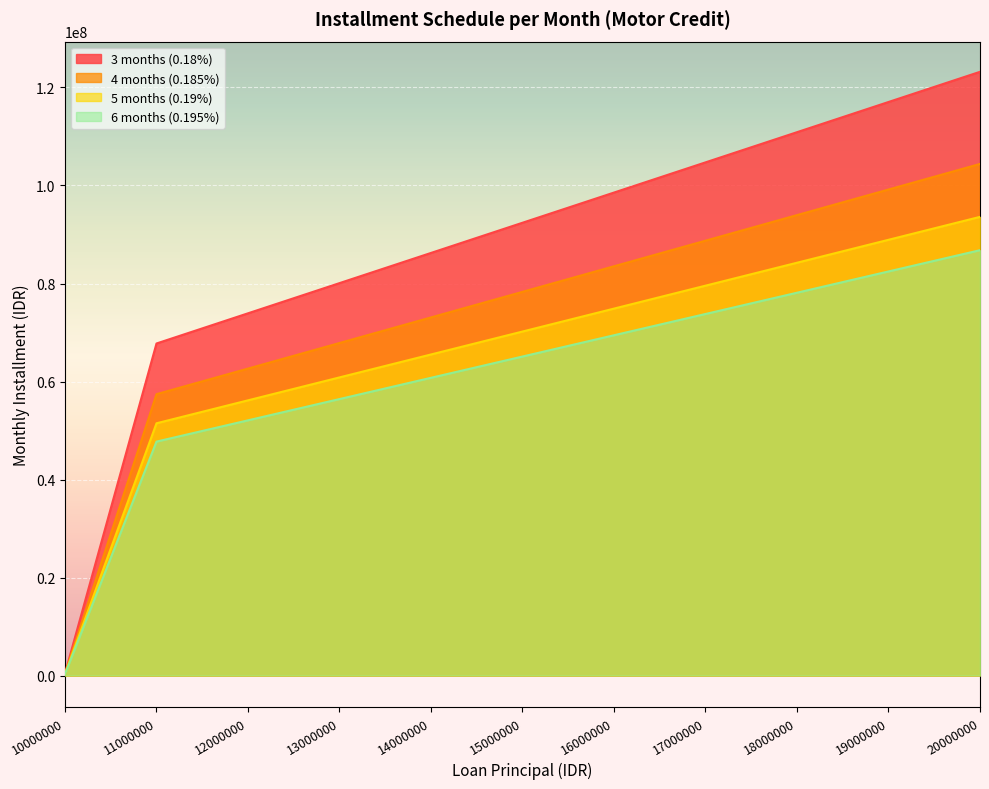

What is the sum of the 6 months (0.195%) values at 10000000 and 20000000?

87101388.9